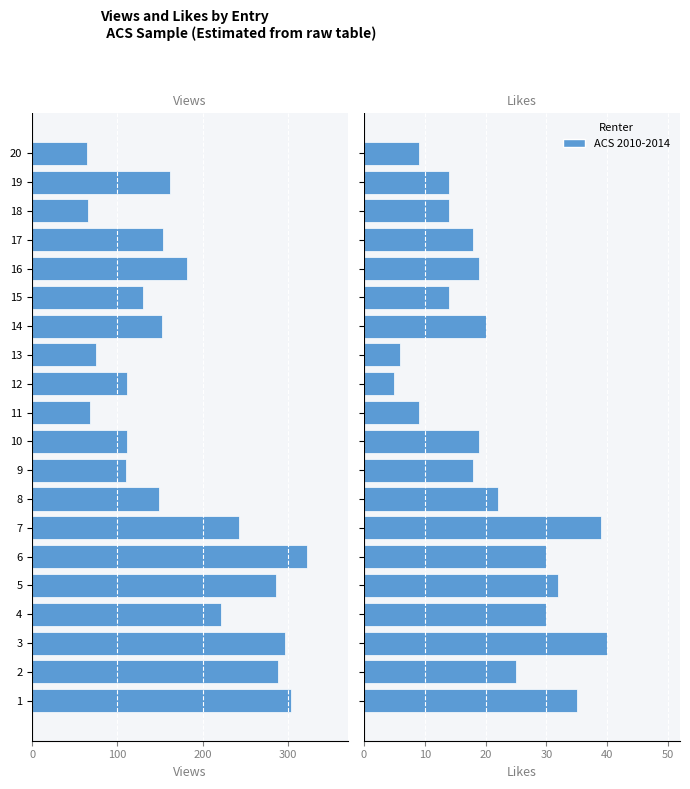

How many groups of bars are there?

20